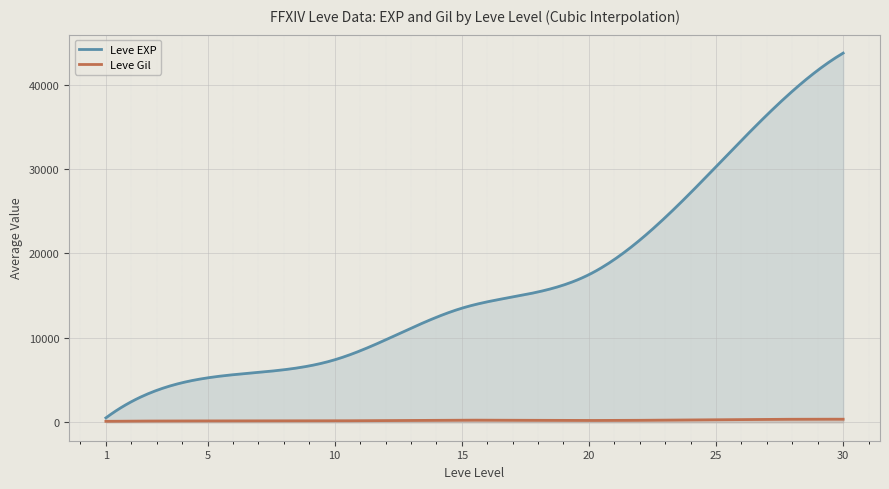

Rank the series by their average value, from lowest to highest.

Leve Gil, Leve EXP